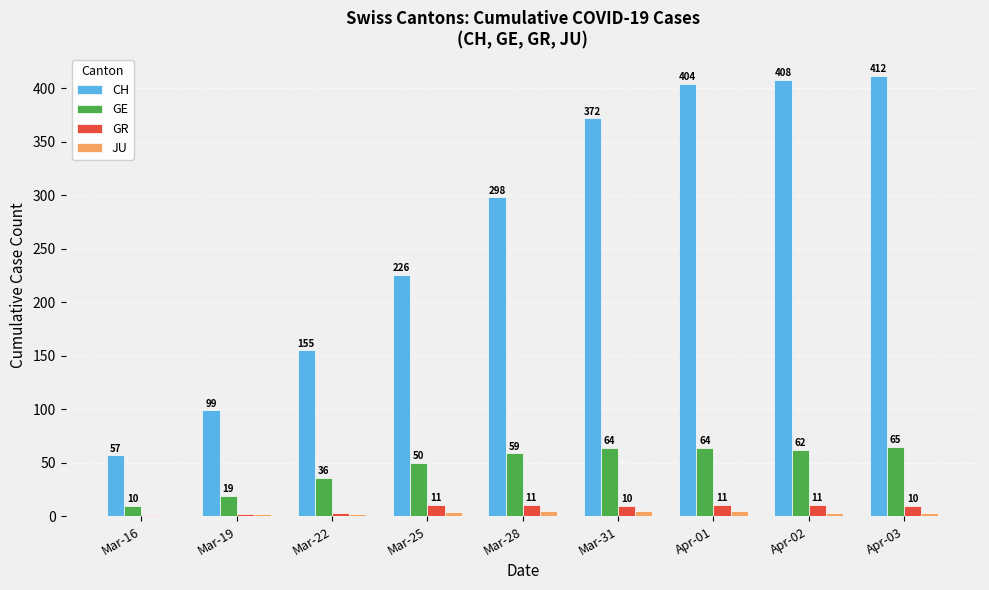

Reading left to right, what are all the values shown in this chart?

CH: Mar-16=57	Mar-19=99	Mar-22=155	Mar-25=226	Mar-28=298	Mar-31=372	Apr-01=404	Apr-02=408	Apr-03=412
GE: Mar-16=10	Mar-19=19	Mar-22=36	Mar-25=50	Mar-28=59	Mar-31=64	Apr-01=64	Apr-02=62	Apr-03=65
GR: Mar-16=1	Mar-19=2	Mar-22=3	Mar-25=11	Mar-28=11	Mar-31=10	Apr-01=11	Apr-02=11	Apr-03=10
JU: Mar-16=1	Mar-19=2	Mar-22=2	Mar-25=4	Mar-28=5	Mar-31=5	Apr-01=5	Apr-02=3	Apr-03=3